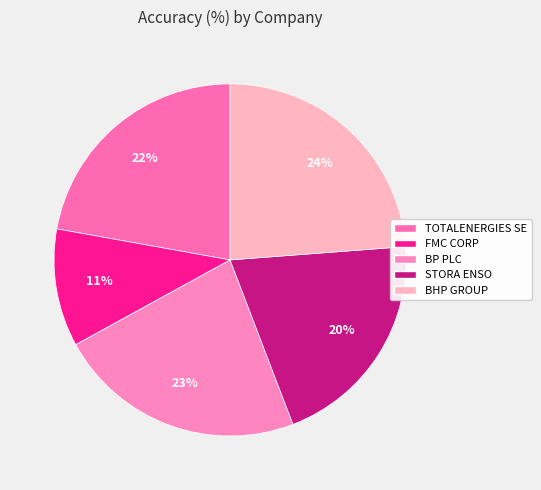

Is the sum of BHP GROUP and FMC CORP greater than half?

No